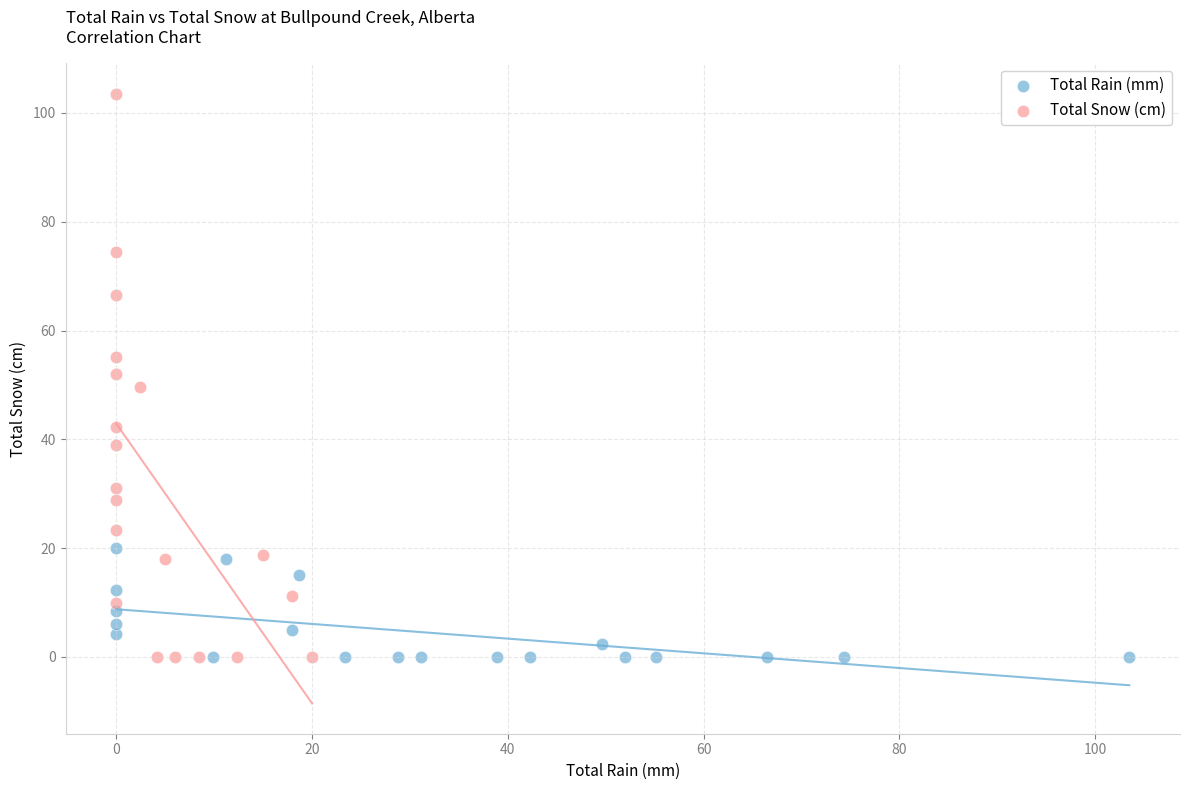

Which series reaches the maximum Y coordinate?

Total Snow (cm)